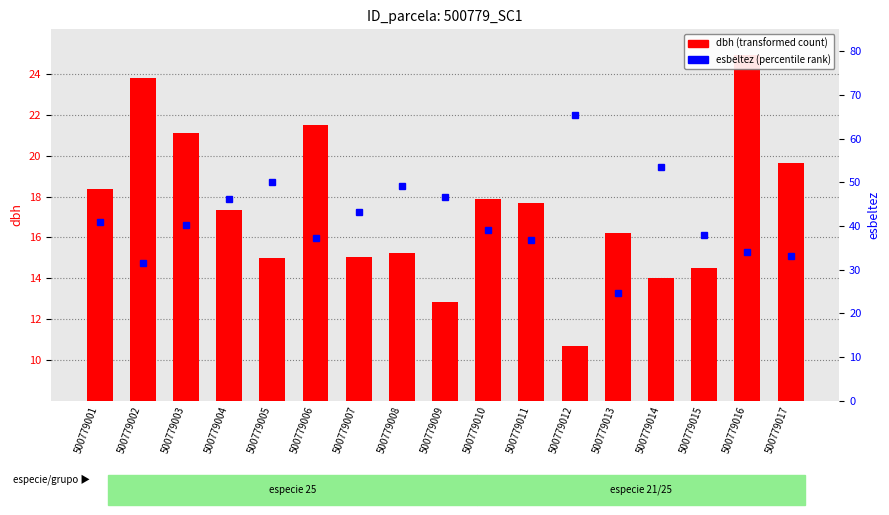

Are the bars horizontal?

No